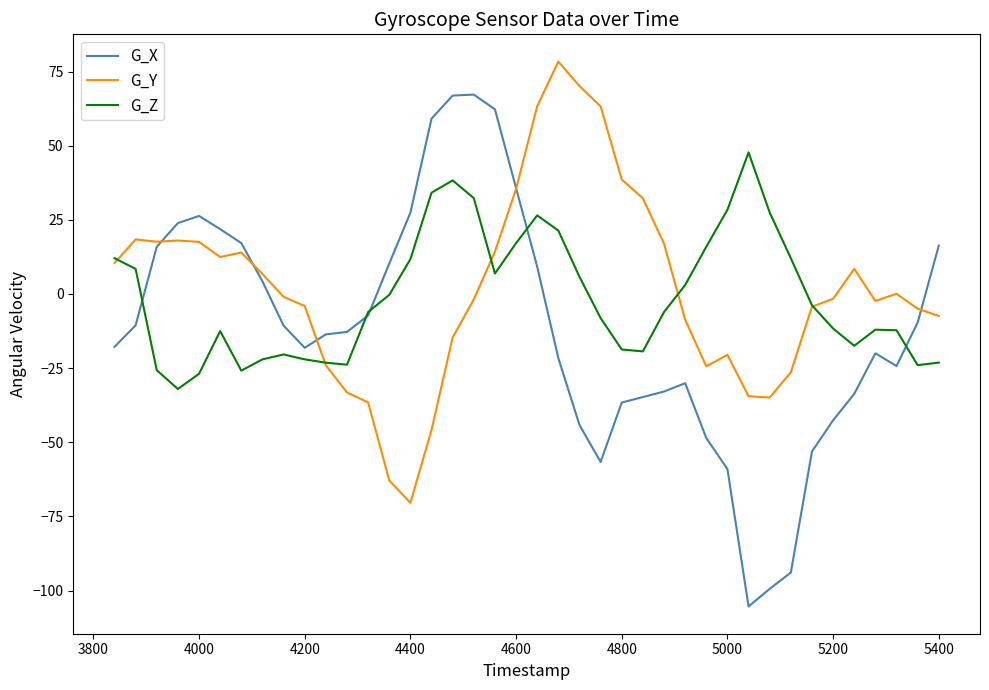

What are all the series names shown in the legend?

G_X, G_Y, G_Z